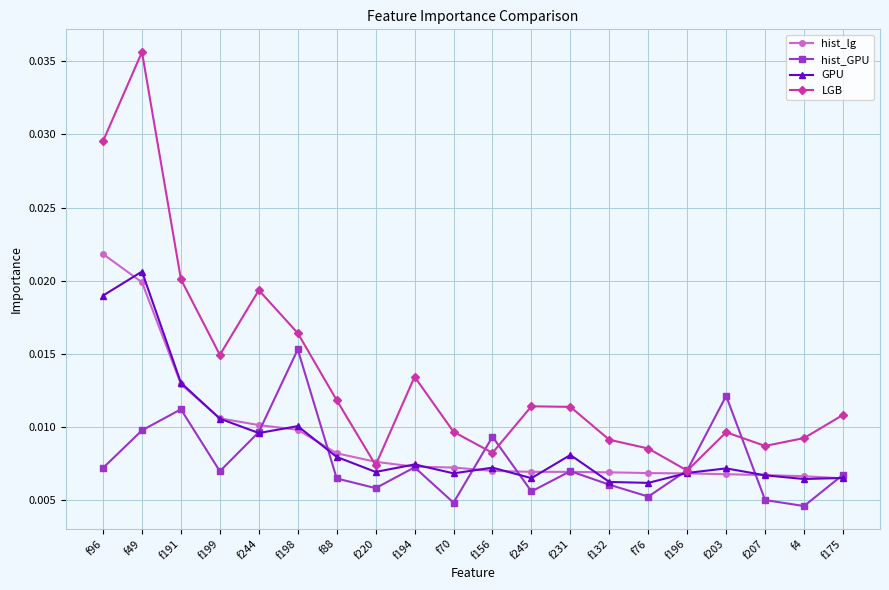

What position from the left is f231?

13